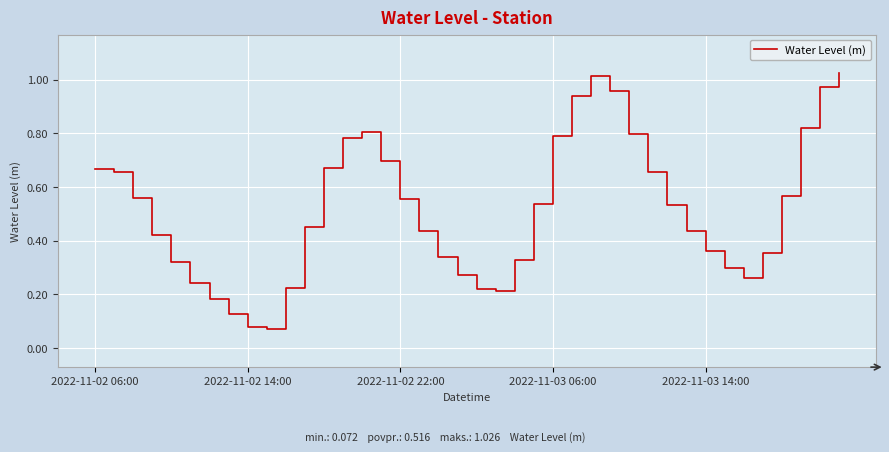

How many lines are shown in the chart?

1